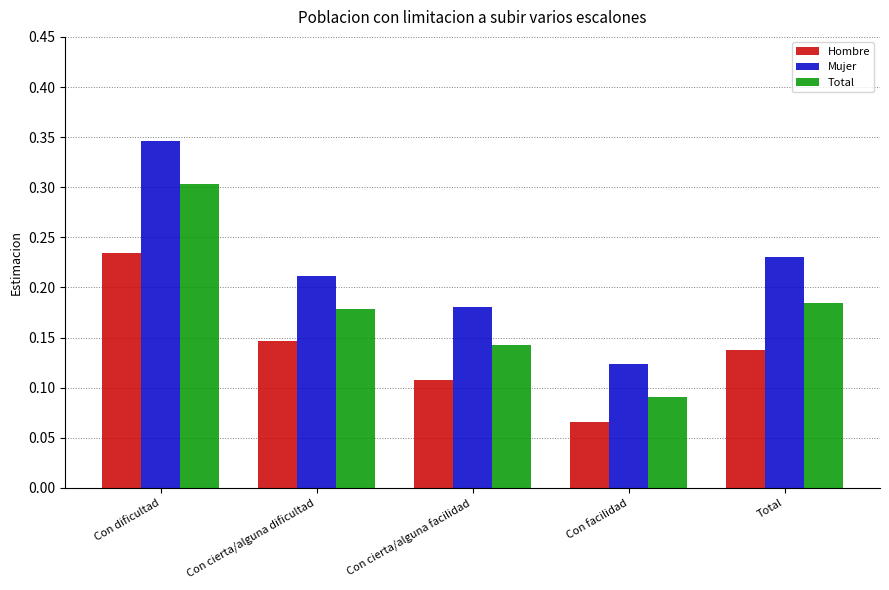

What is the label of the 2nd bar from the left?

Con cierta/alguna dificultad